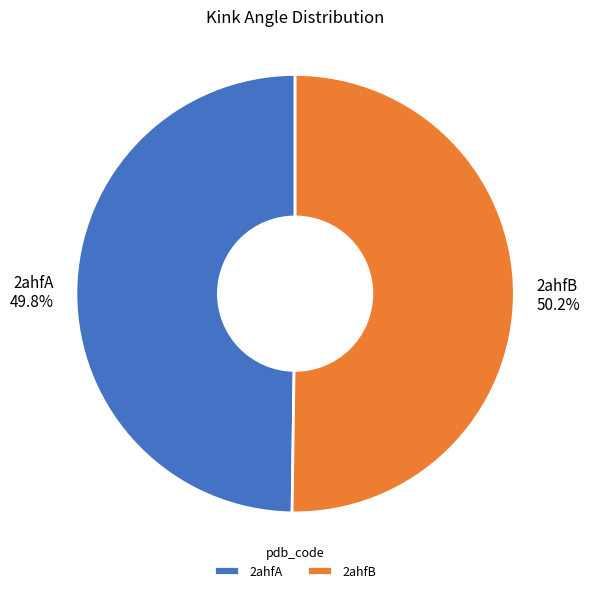

What percentage do 2ahfA and 2ahfB together represent?

100.0%